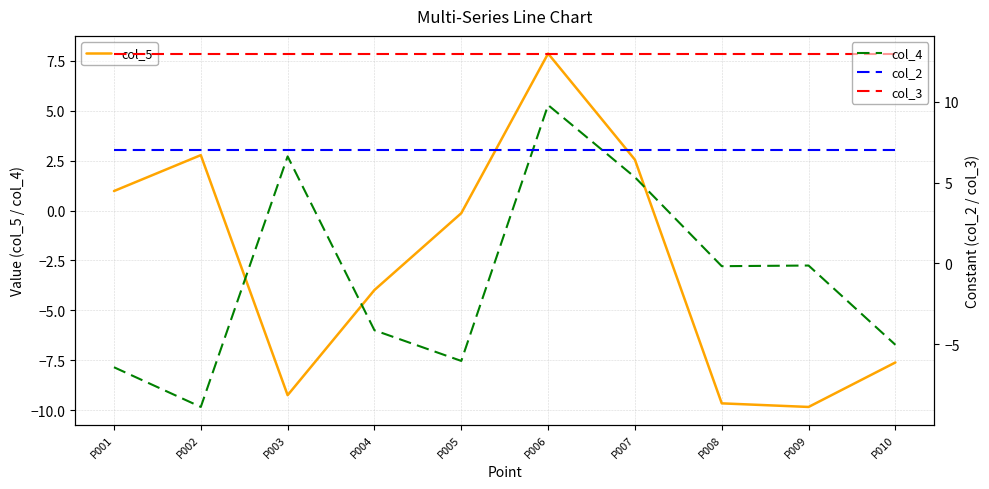

Which series changed the most between P005 and P008?

col_5